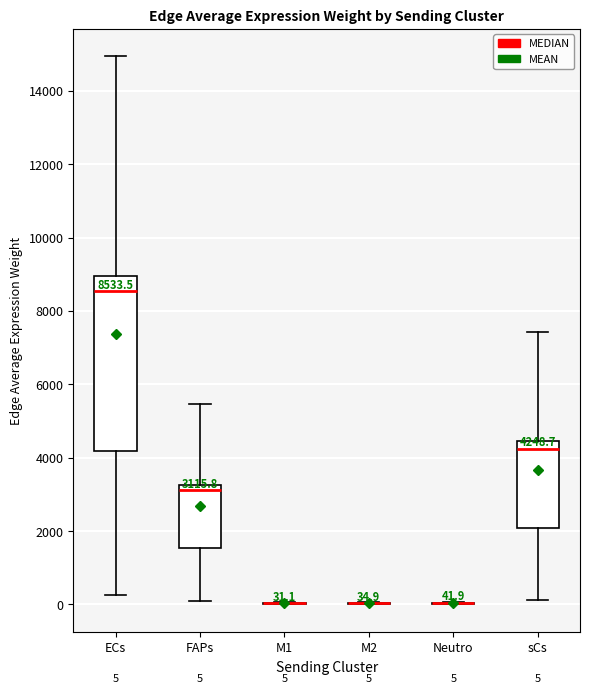

Comparing the boxes themselves (not the whiskers), which one is the tallest?

ECs